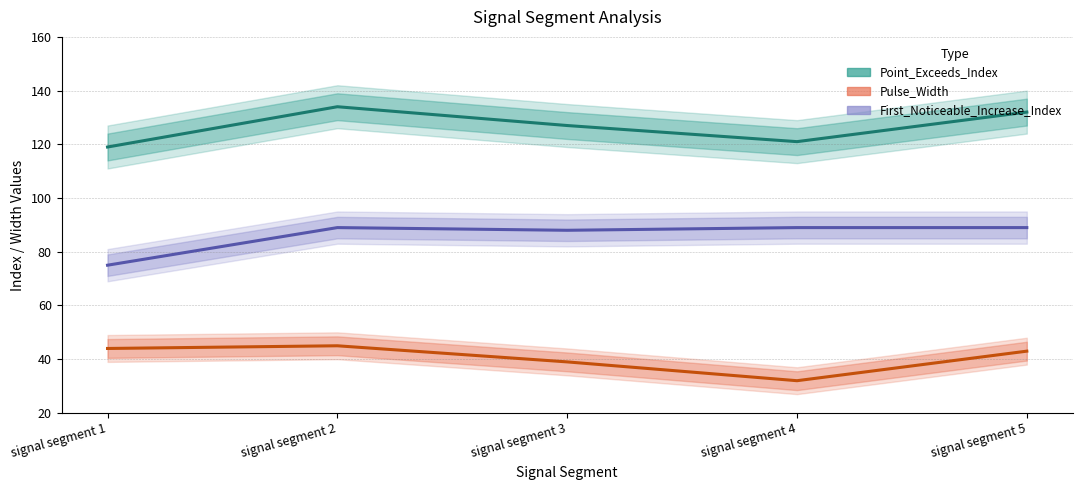

List the series in order of their overall mean, lowest first.

Pulse_Width, First_Noticeable_Increase_Index, Point_Exceeds_Index